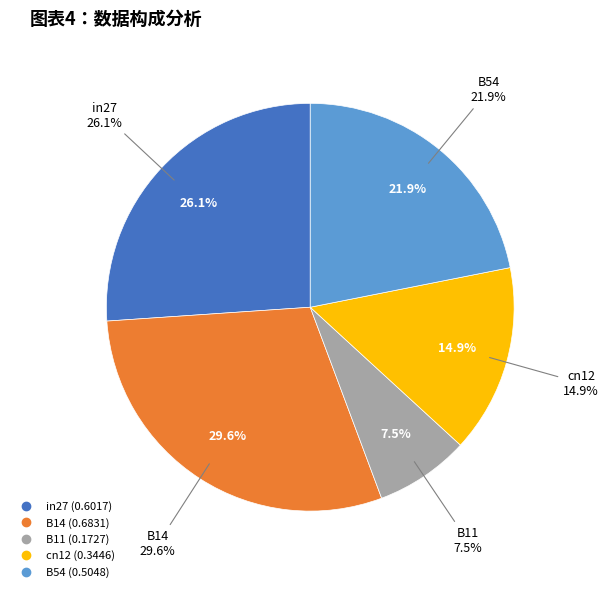

Rank the categories by value from highest to lowest.

B14, in27, B54, cn12, B11